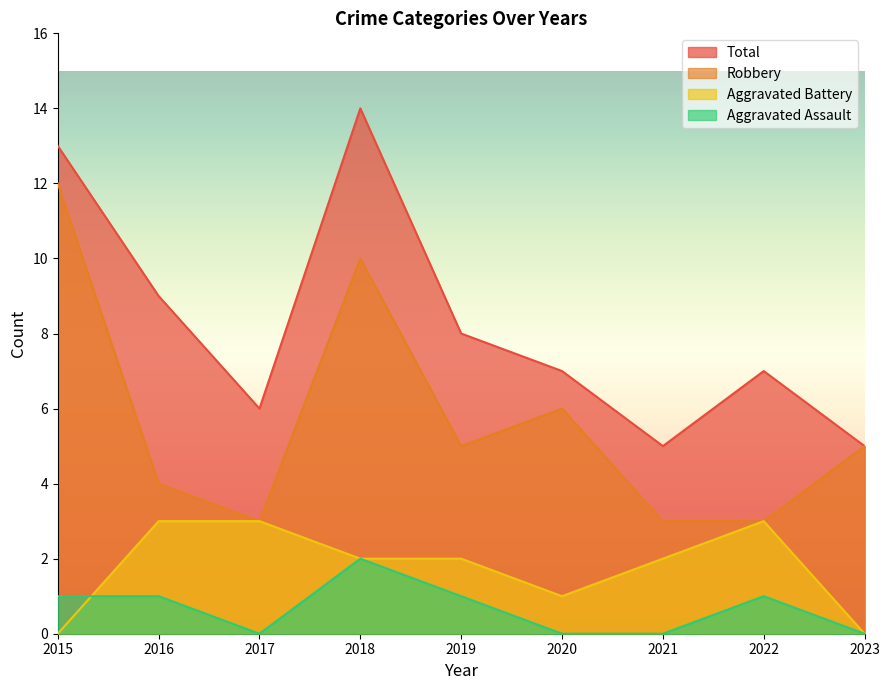

What is the total value across all series at 2021?

10